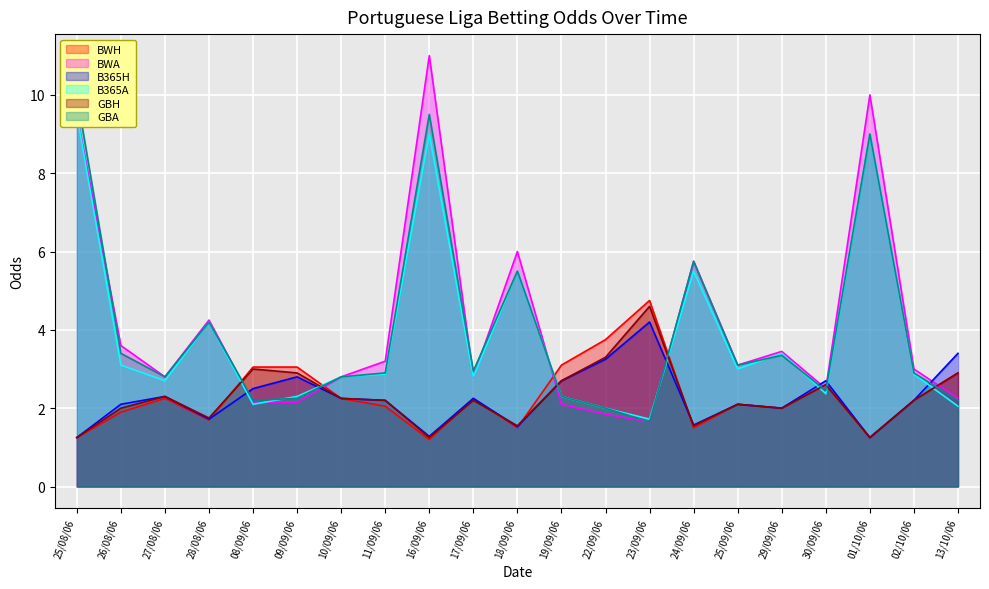

What is the difference between the highest and lowest values at 25/08/06?

8.8